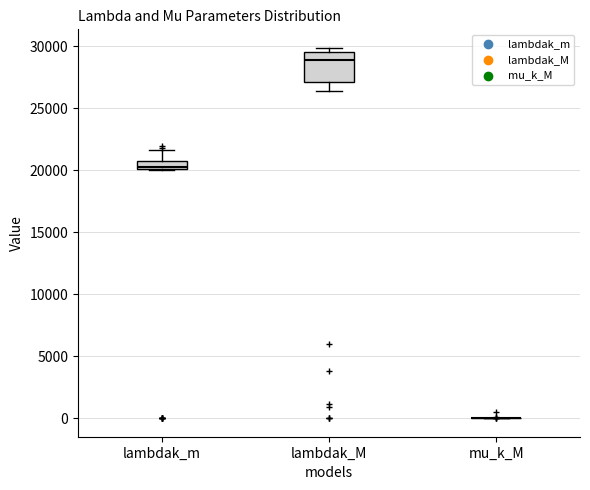

Comparing the boxes themselves (not the whiskers), which one is the tallest?

lambdak_M